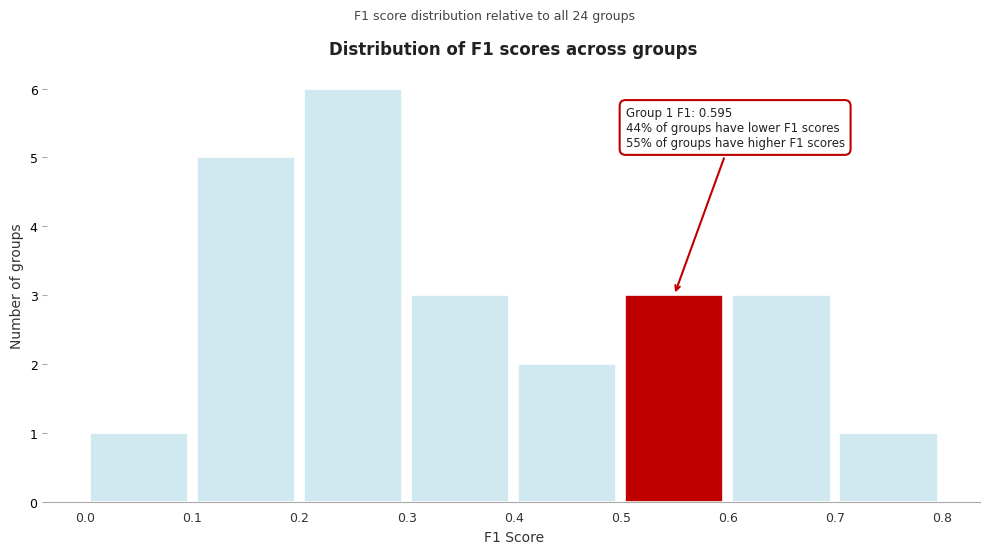

Which range on the x-axis has the tallest bar?

0.2 to 0.3